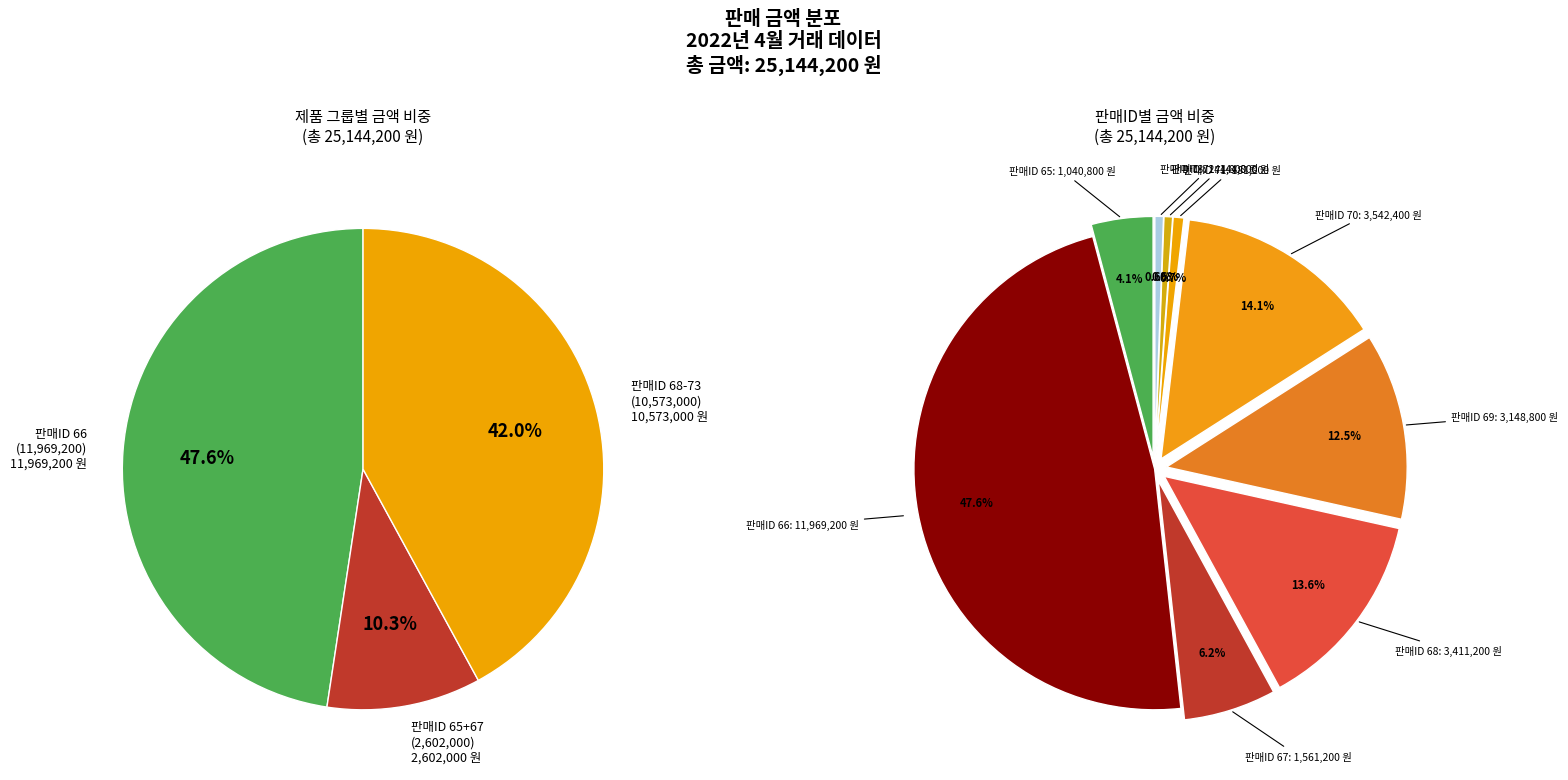

To the nearest percent, what is the difference between the 67 and 71 slice percentages?

5%